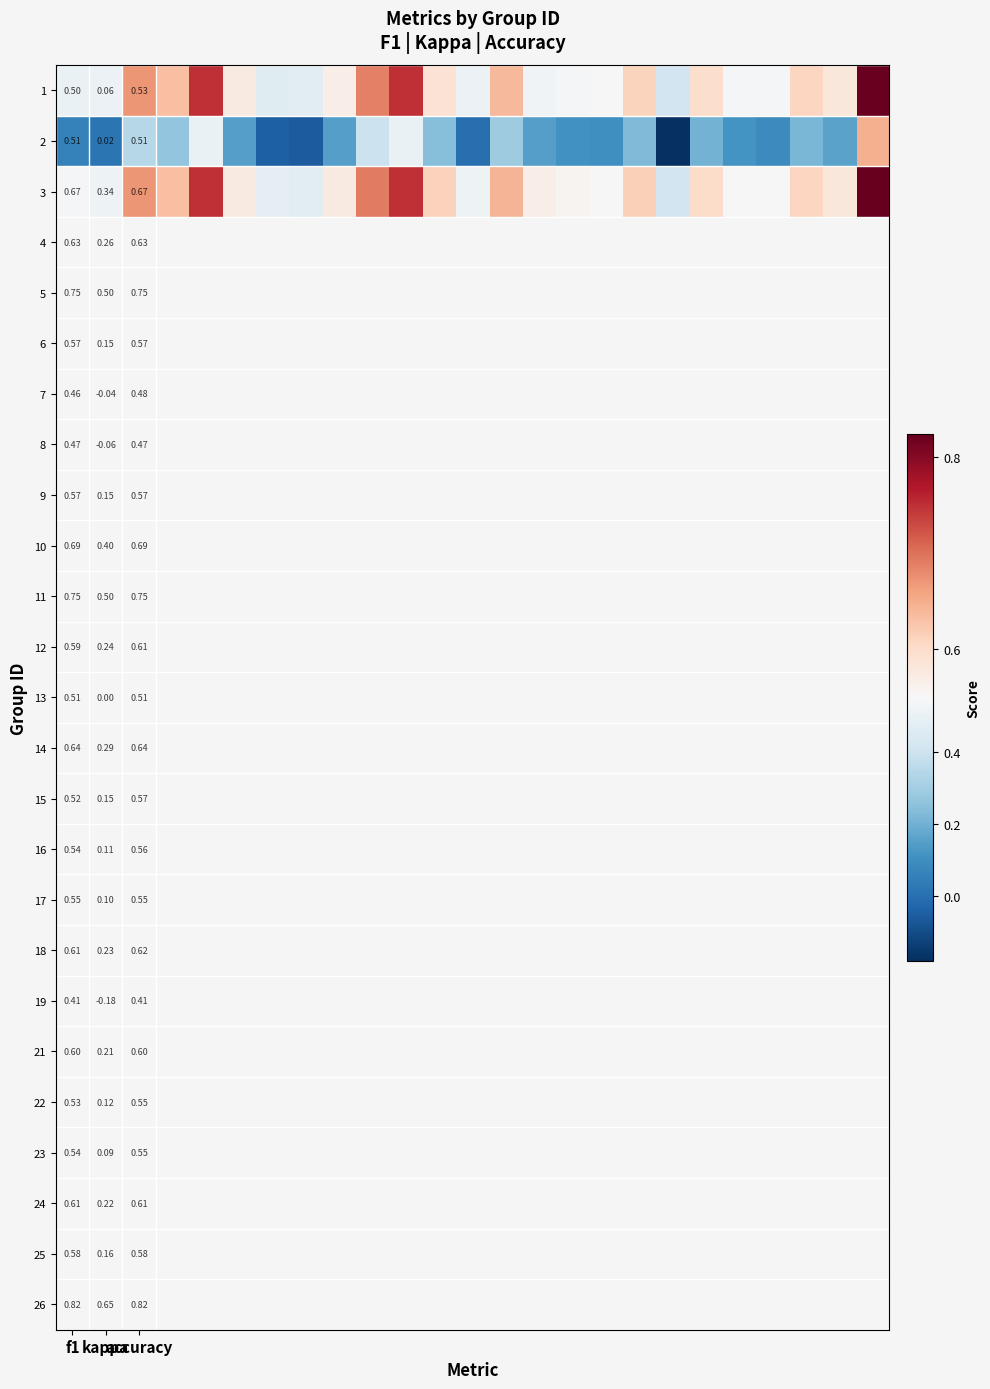

How many values in the 2 series exceed 0?

21